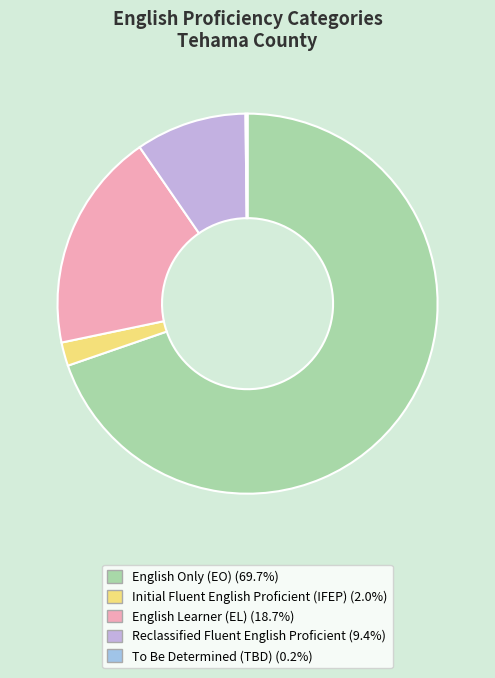

Is there a majority slice in this chart?

Yes